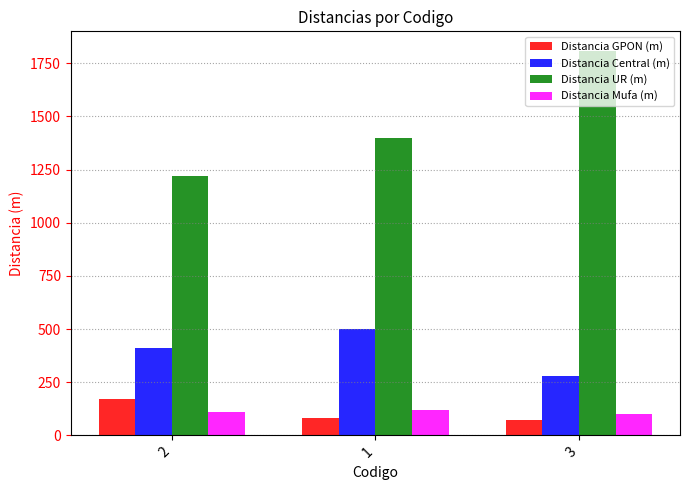

What is the average value of the Distancia Central (m) series?

397